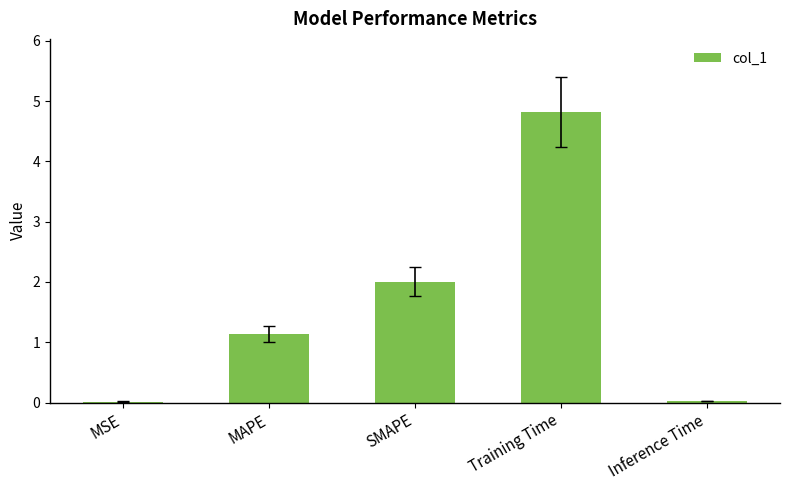

At which label does the data first exceed 1?

MAPE